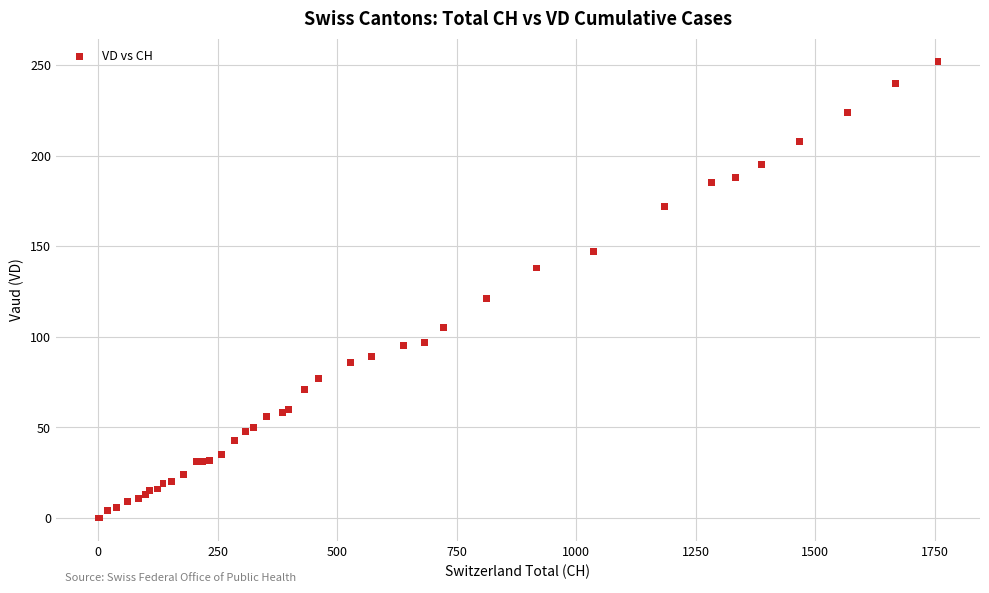

What Y value in the scatter plot is closest to 126?

121